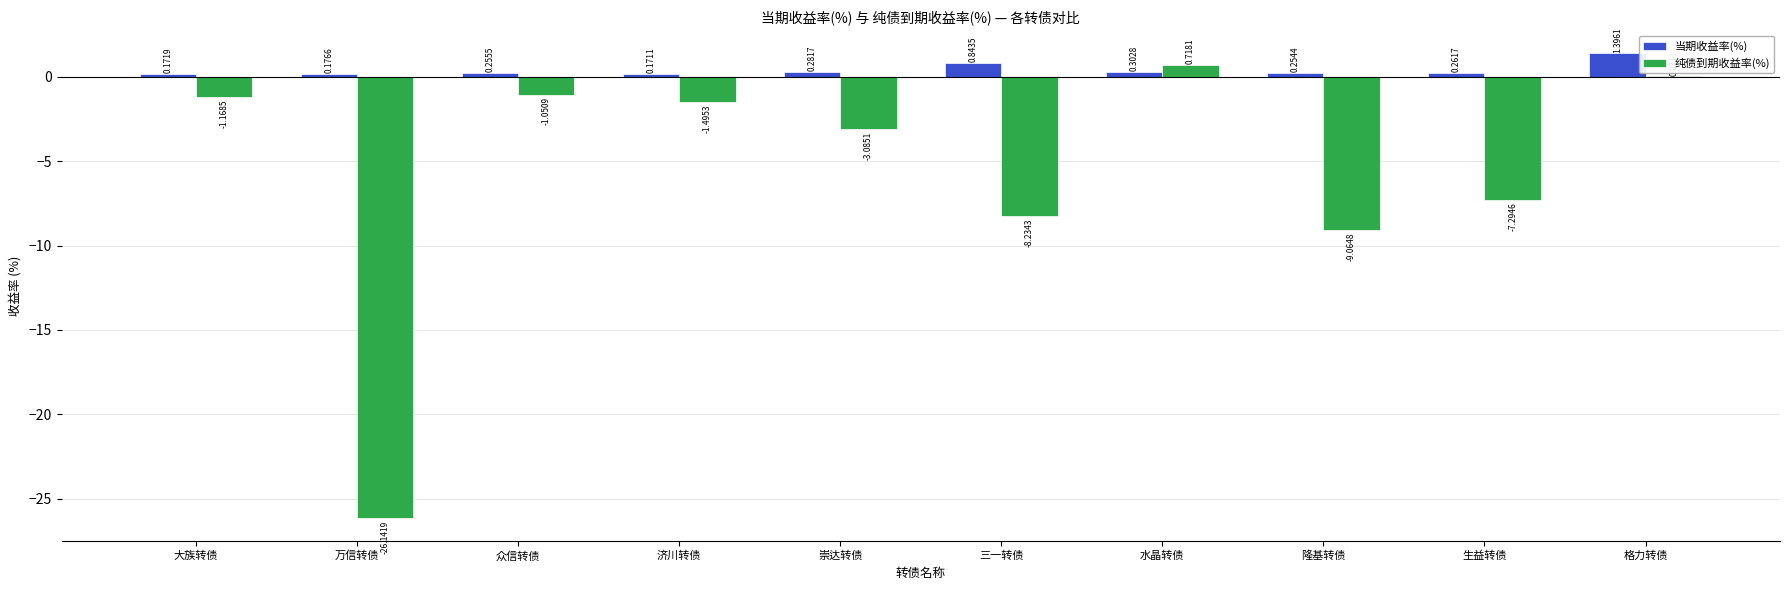

What is the difference between the 当期收益率(%) values at 隆基转债 and 济川转债?

0.1